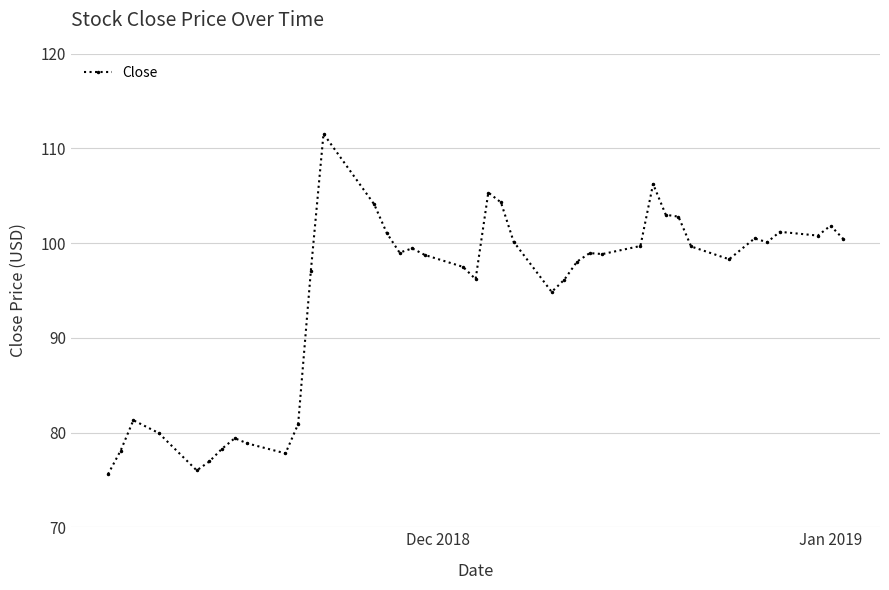

What is the difference between the maximum and second lowest values?

35.6